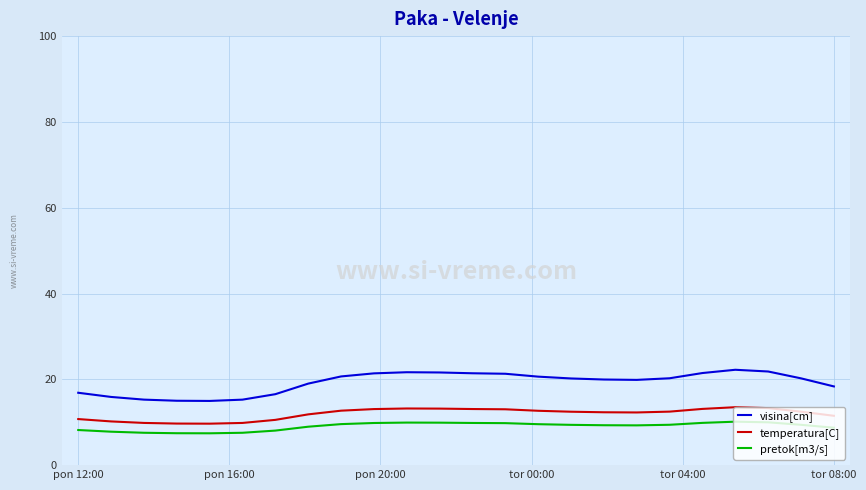

How many distinct data groups are displayed?

3